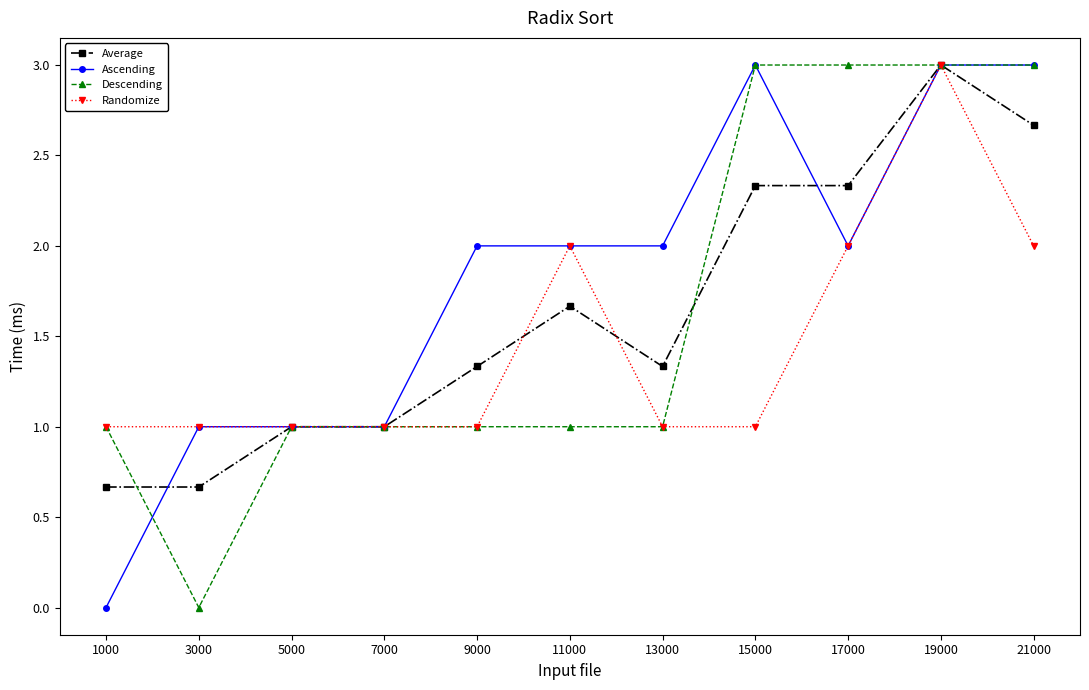

What is the total value across all series at 7000?

4.0